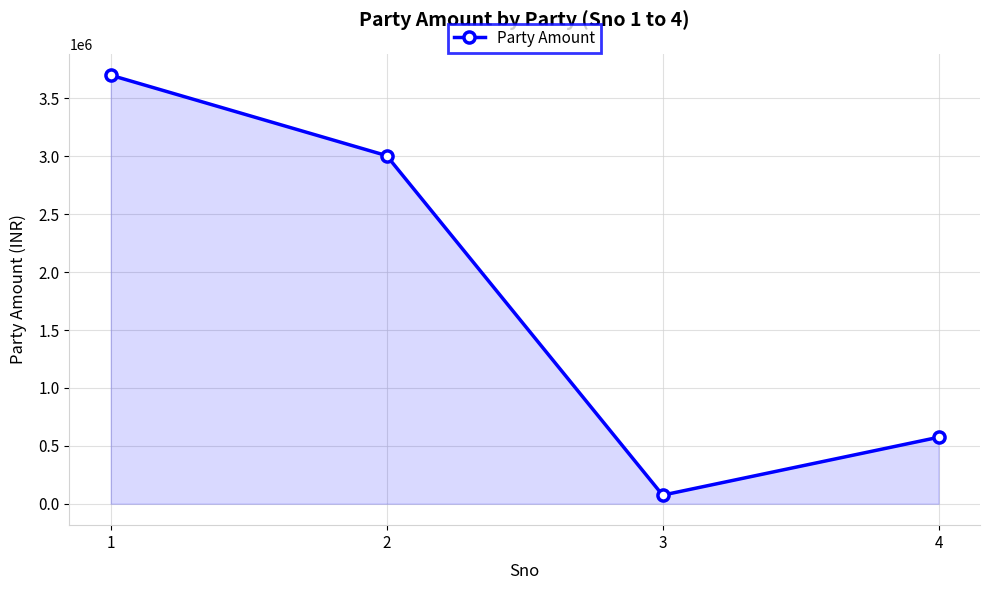

Which label corresponds to the largest value in the chart?

1